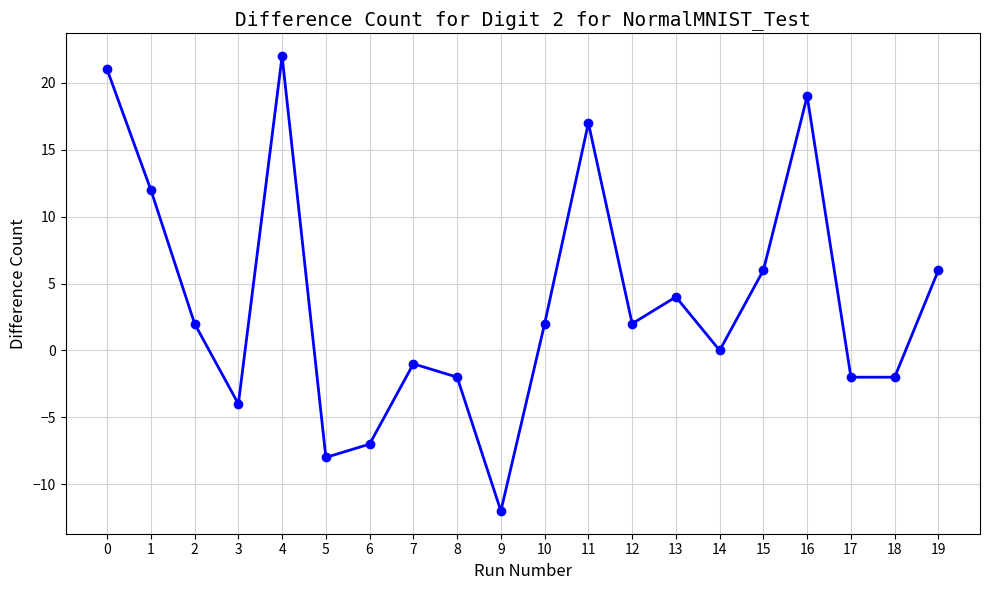

What is the minimum value shown in the chart?

-12